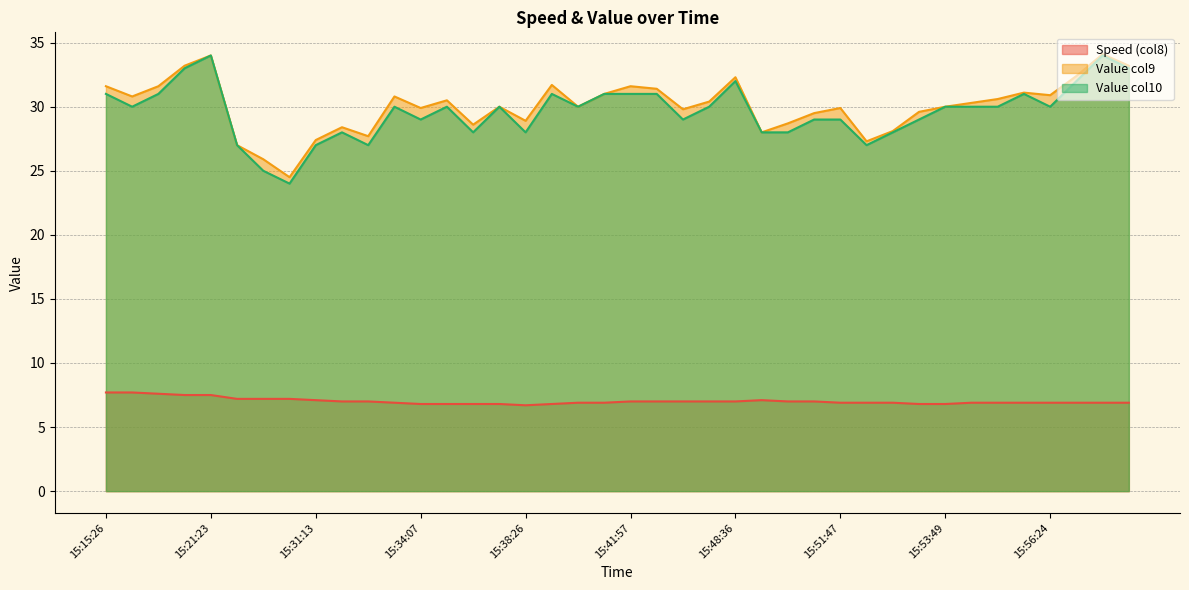

True or false: Speed (col8) and Value col10 cross at least once.

False